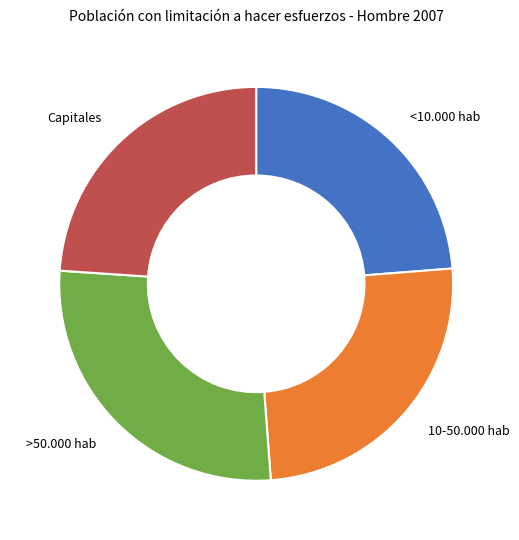

Does any single category account for the majority?

No